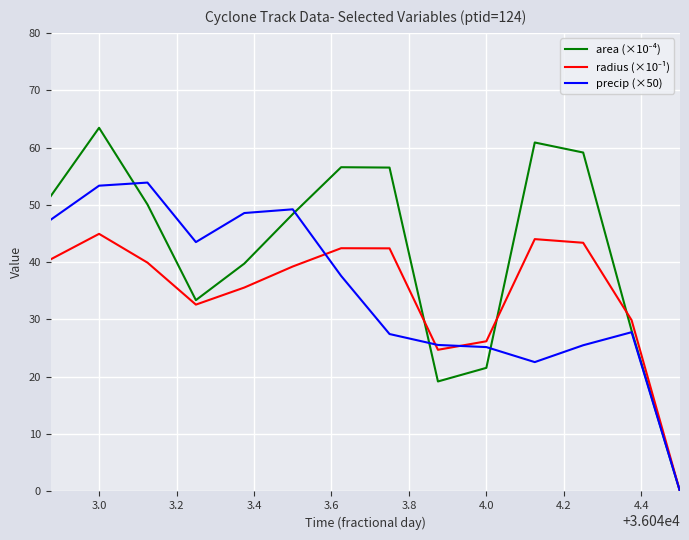

What is the maximum value shown in the chart?

63.4